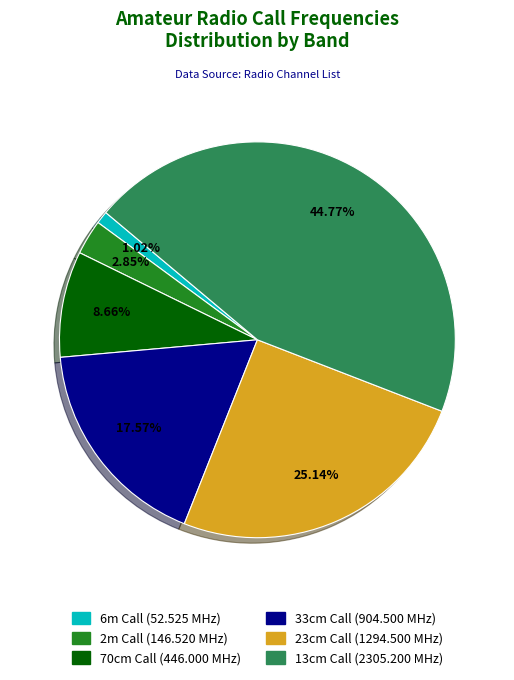

Count the number of slices in the pie.

6